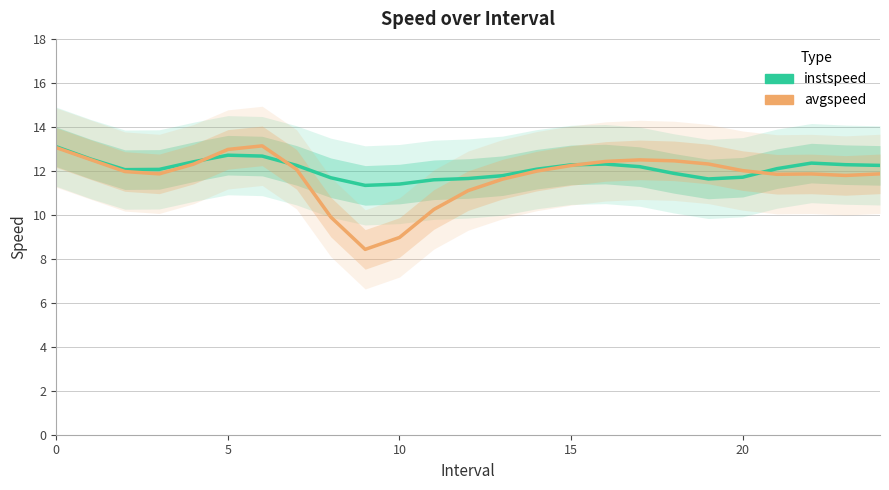

At how many categories does at least one series exceed 10?

25